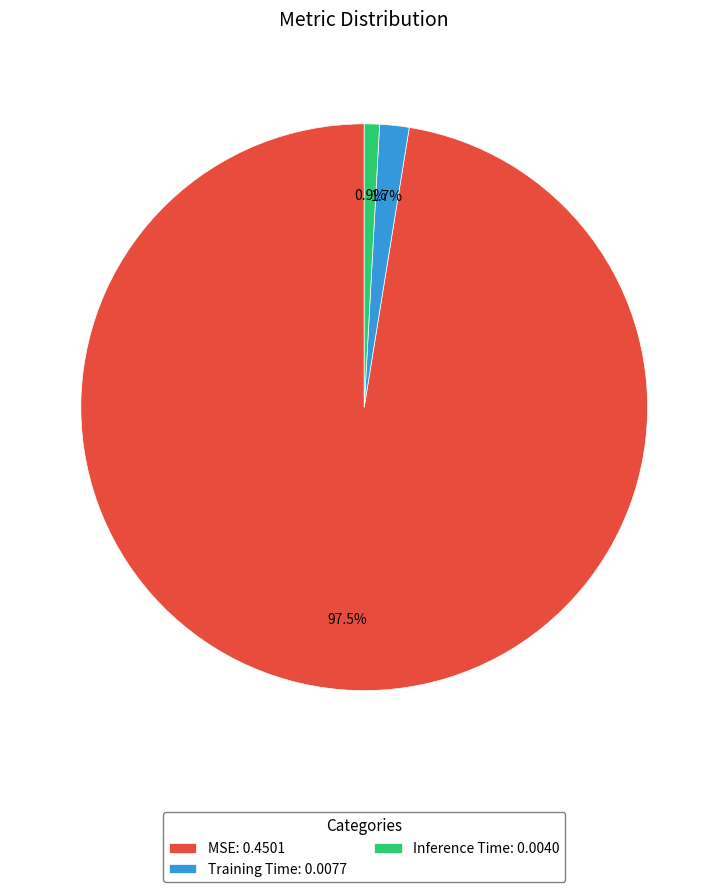

Is it true that Training Time is 2% of the pie?

True